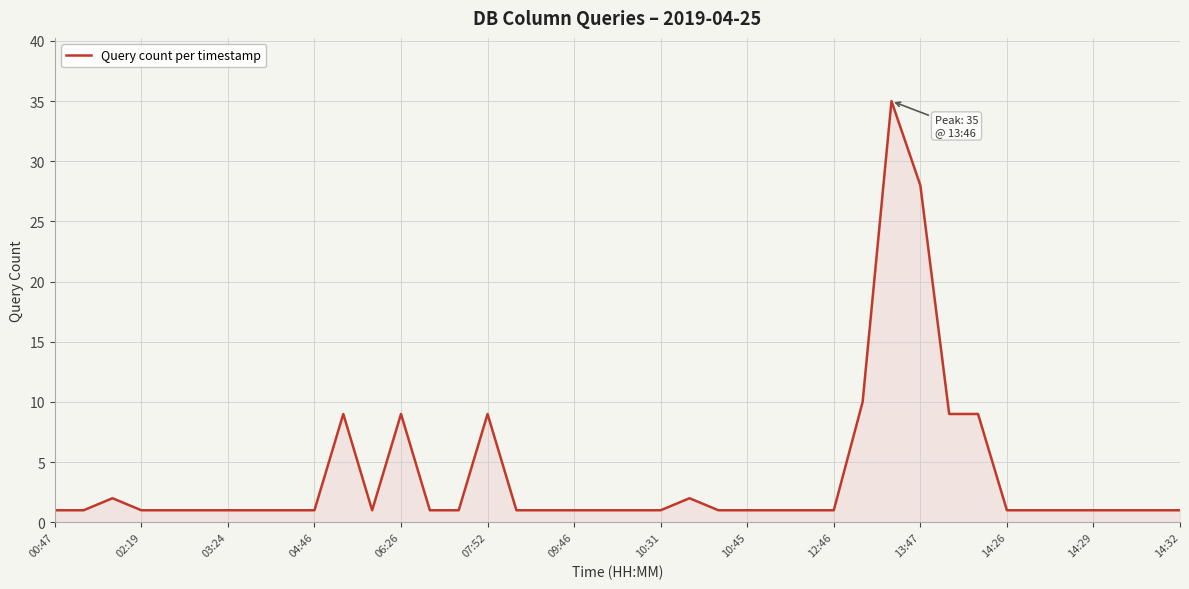

What is the maximum value shown in the chart?

35